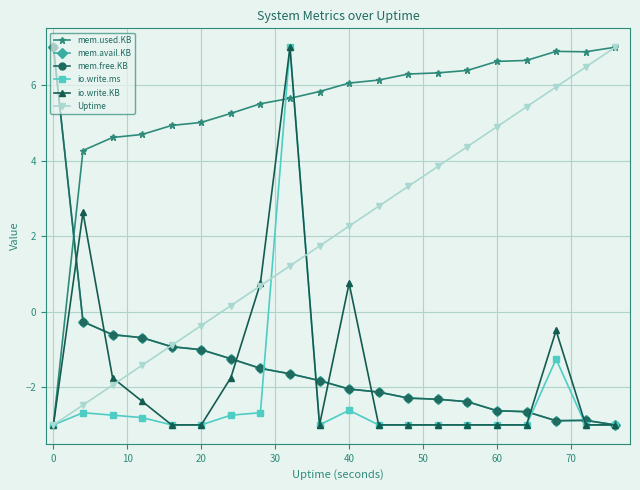

At how many categories does at least one series exceed 4?

20